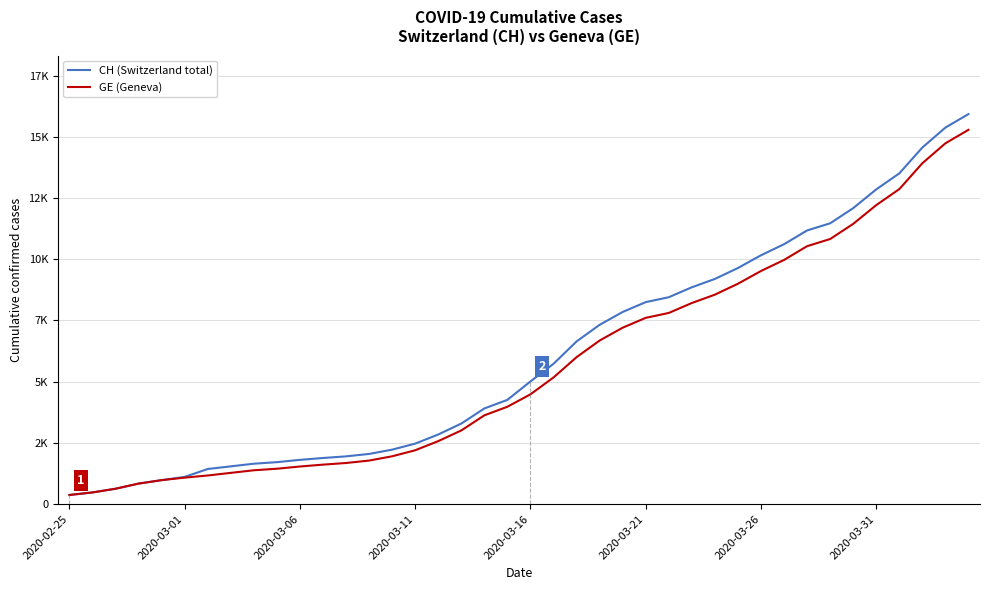

Which series has the largest total across all categories?

CH (Switzerland total)